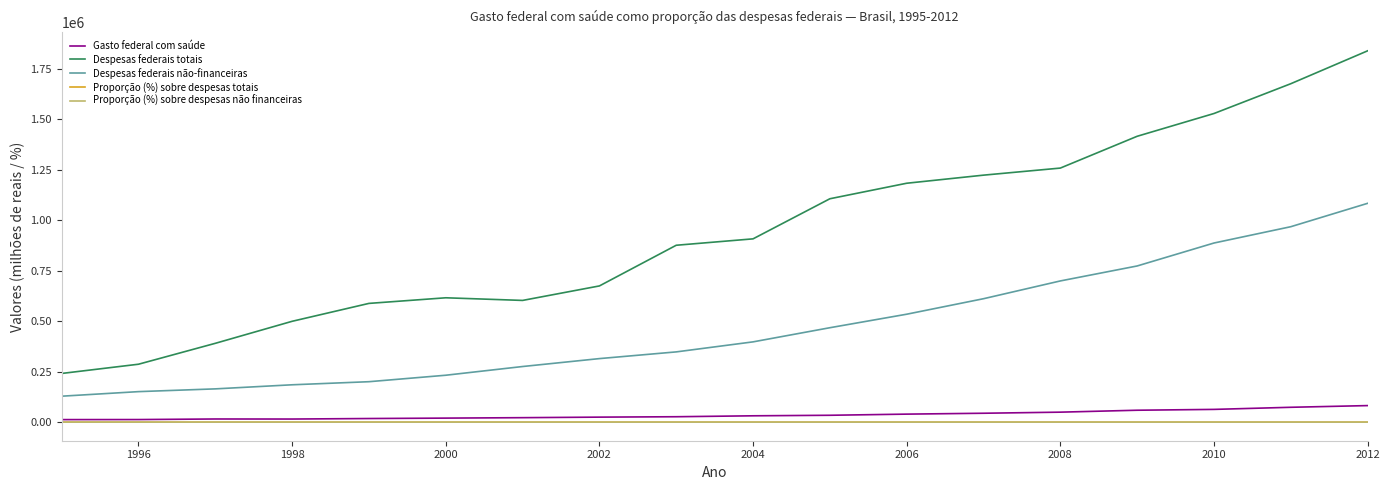

Which series has the widest spread of values?

Despesas federais totais